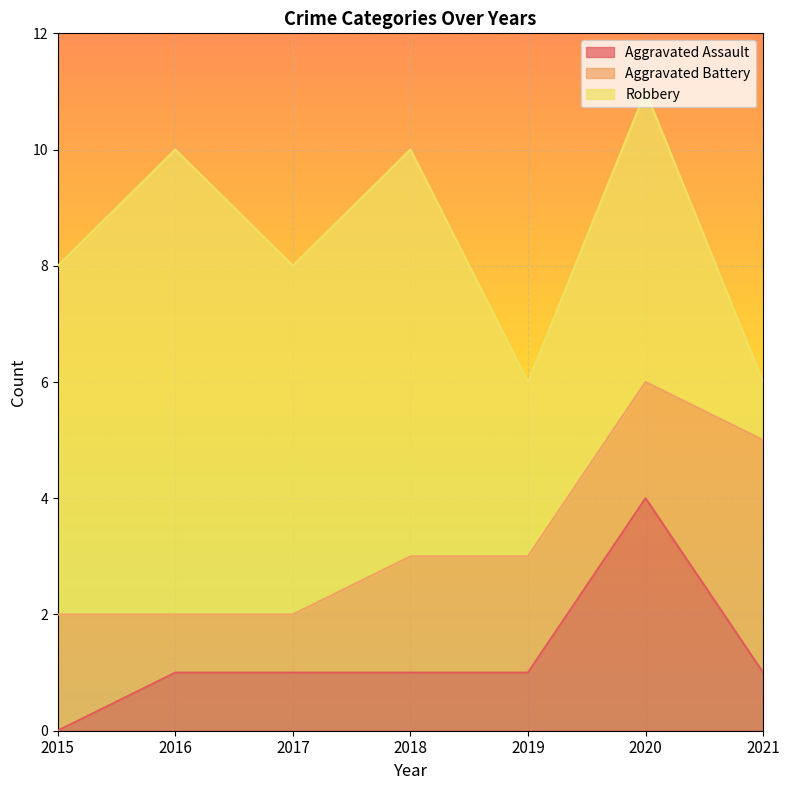

Read the Aggravated Assault value at 2020.

4